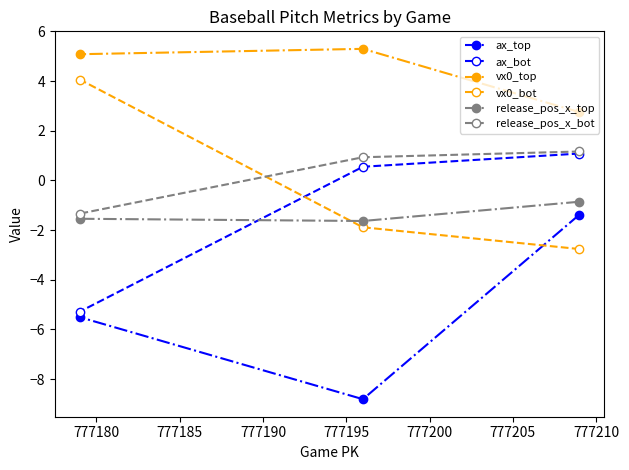

What is the value of the ax_top point at the 1st from the left?

-5.5